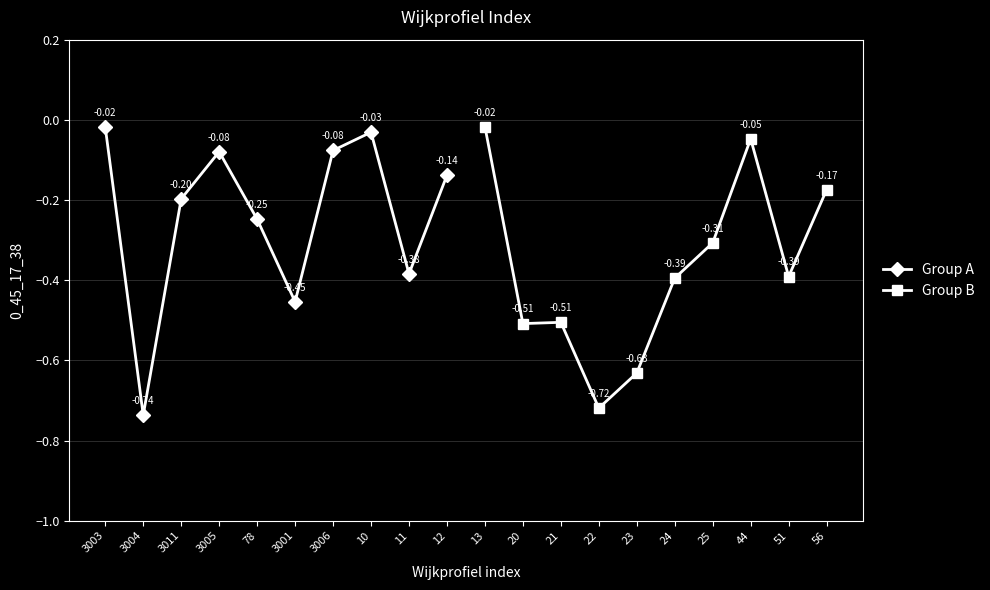

What is the difference between the maximum and minimum values in the Group A series?

0.7